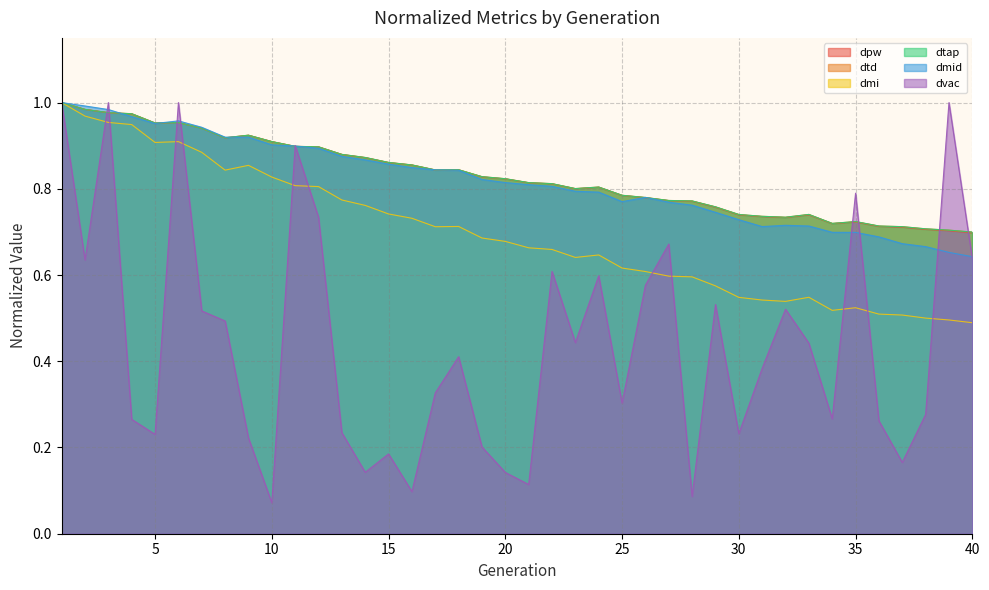

The value of dvac at 19 is 0.1. True or false?

False